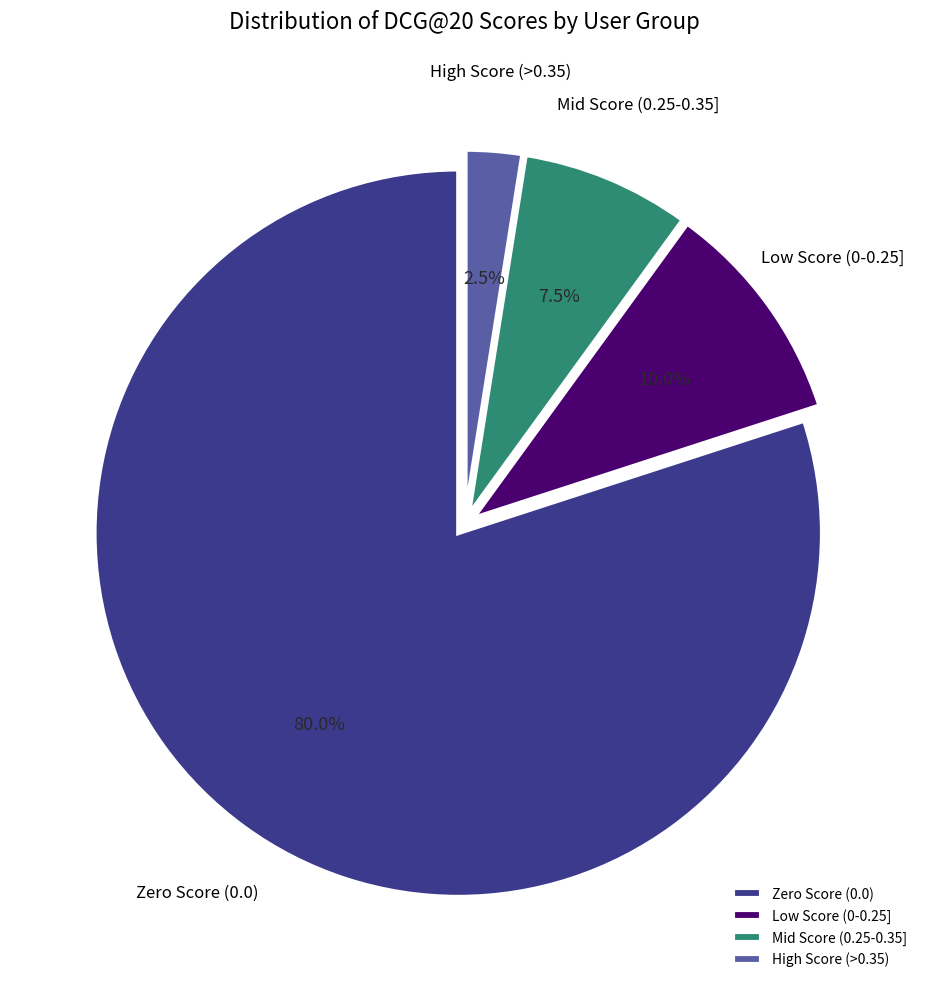

Which slice is the largest?

Zero Score (0.0)